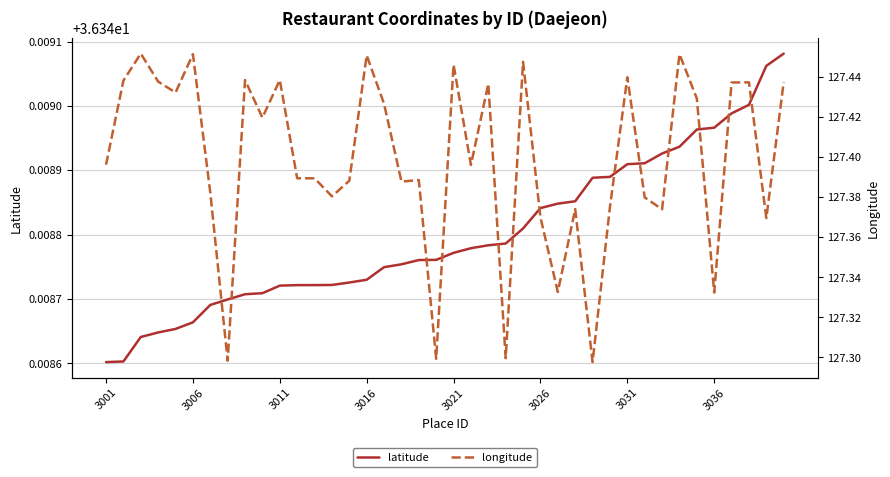

What is the difference between the second highest and second lowest values in the longitude series?

0.2